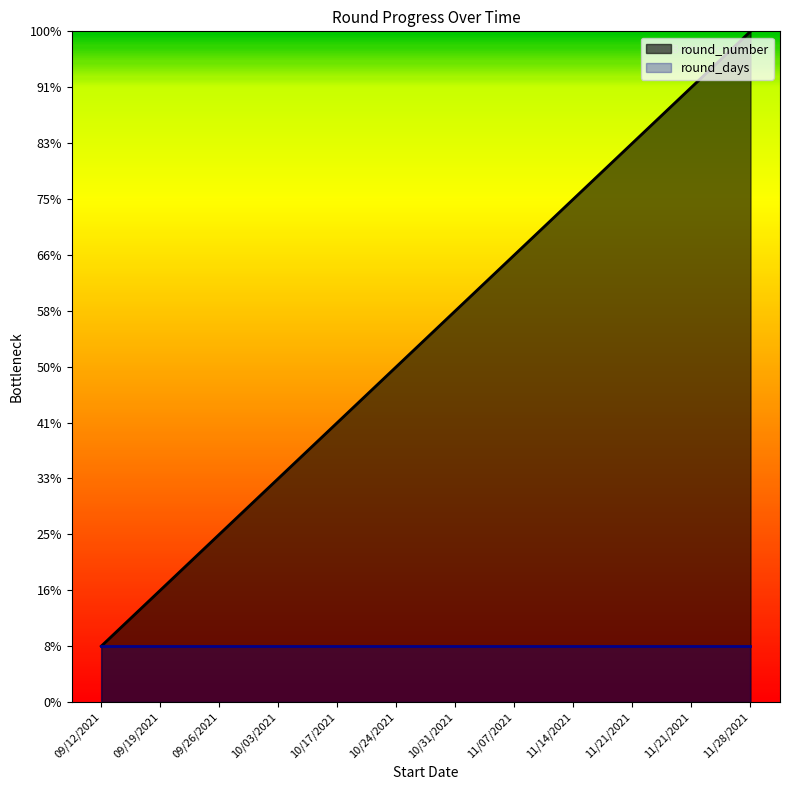

True or false: there are more than 2 points higher than both neighbors.

False